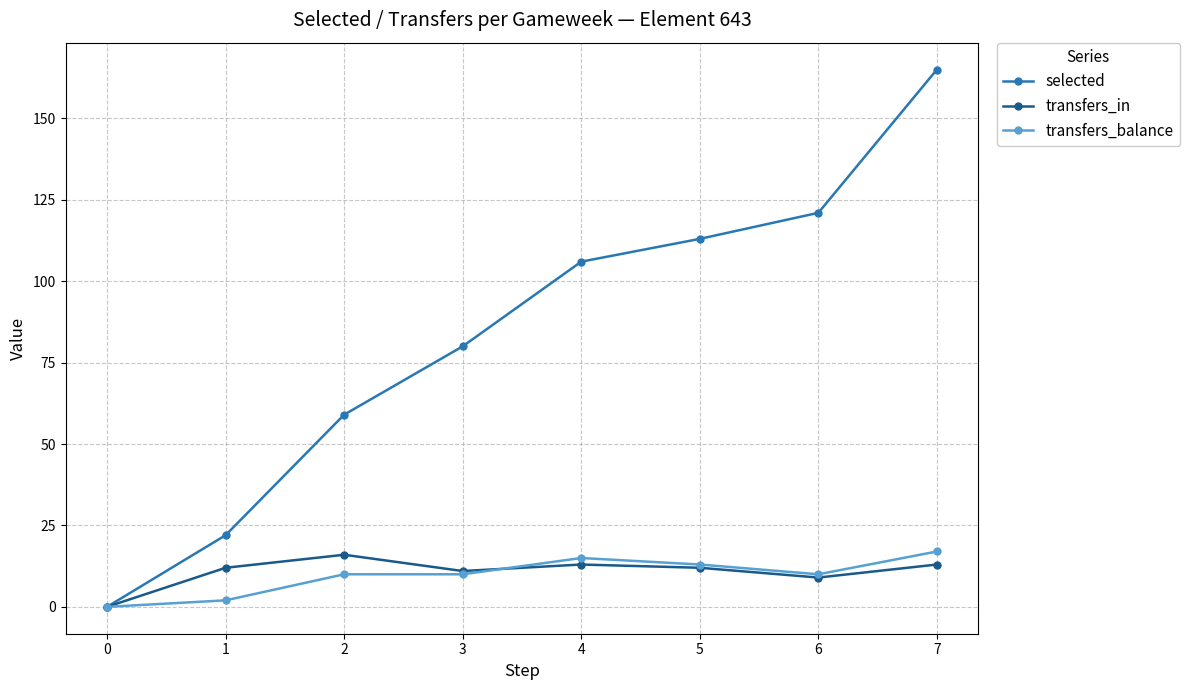

What is the value of the selected point at the 4th from the left?

80